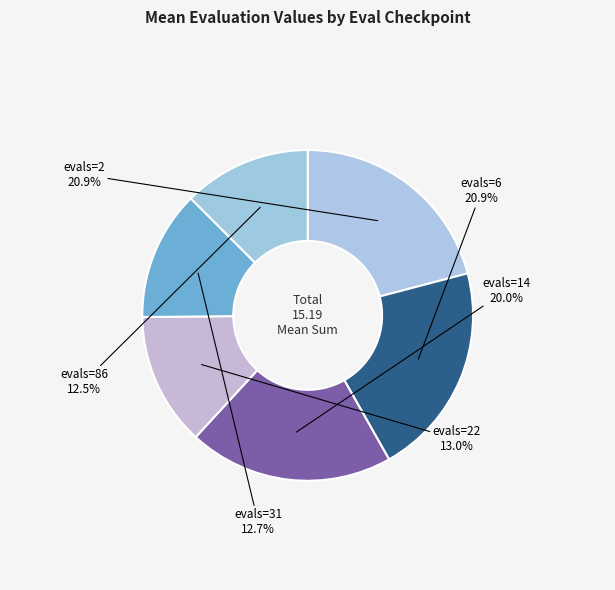

To the nearest percent, what is the average slice percentage?

17%